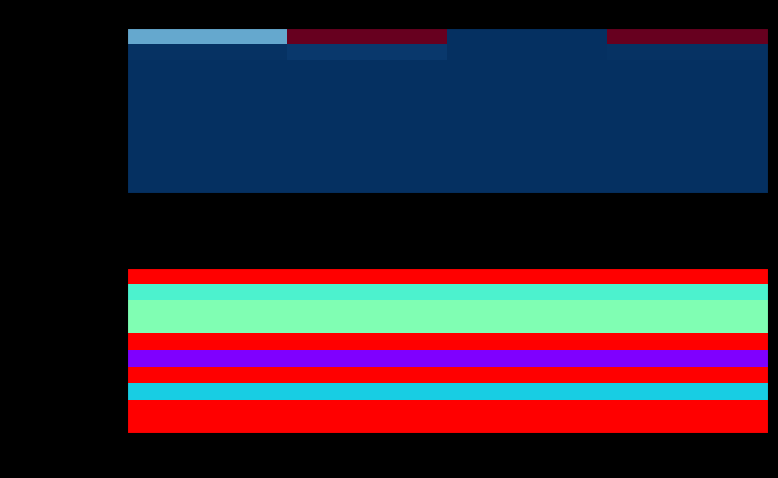

True or false: Manutenção Cosmética has a value of 0.0 at PF Local da FS.

True